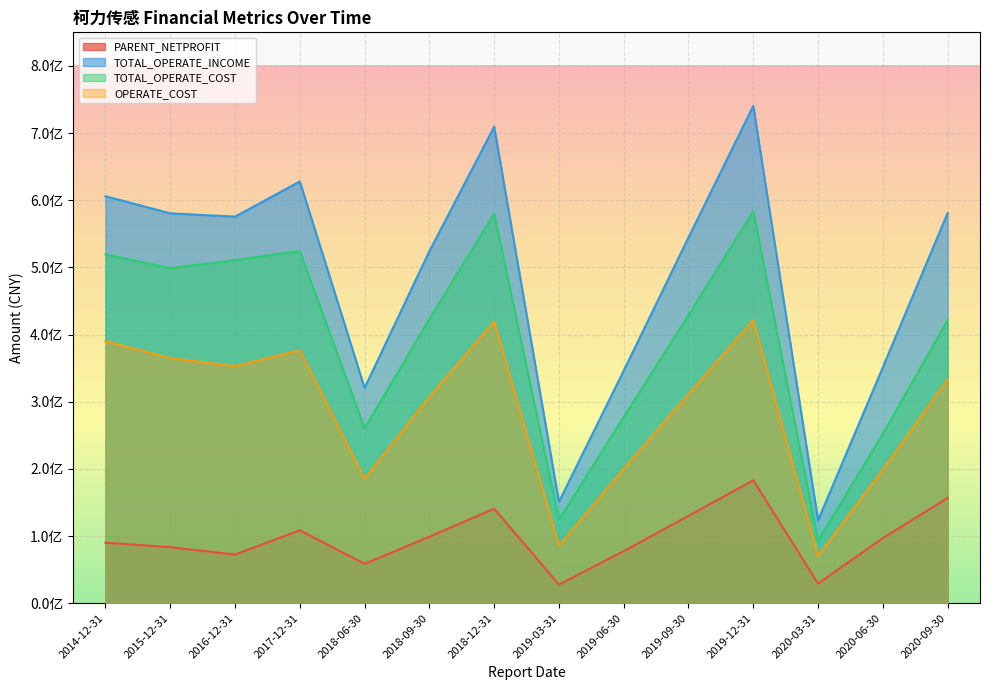

What is the label of the 4th point from the left?

2017-12-31